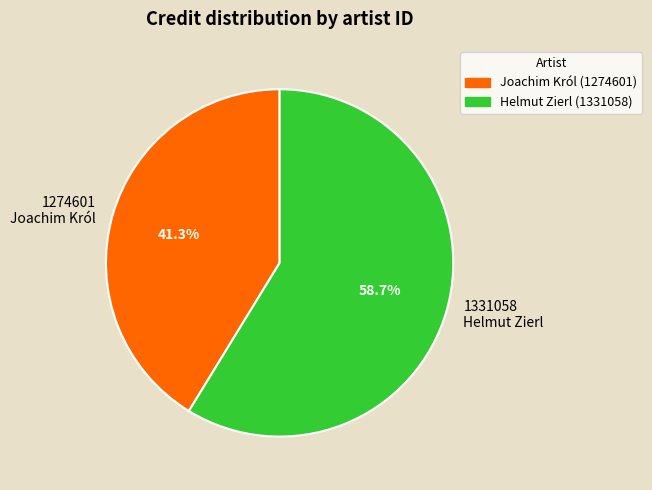

Which slice represents more than half of the pie?

1331058 Helmut Zierl